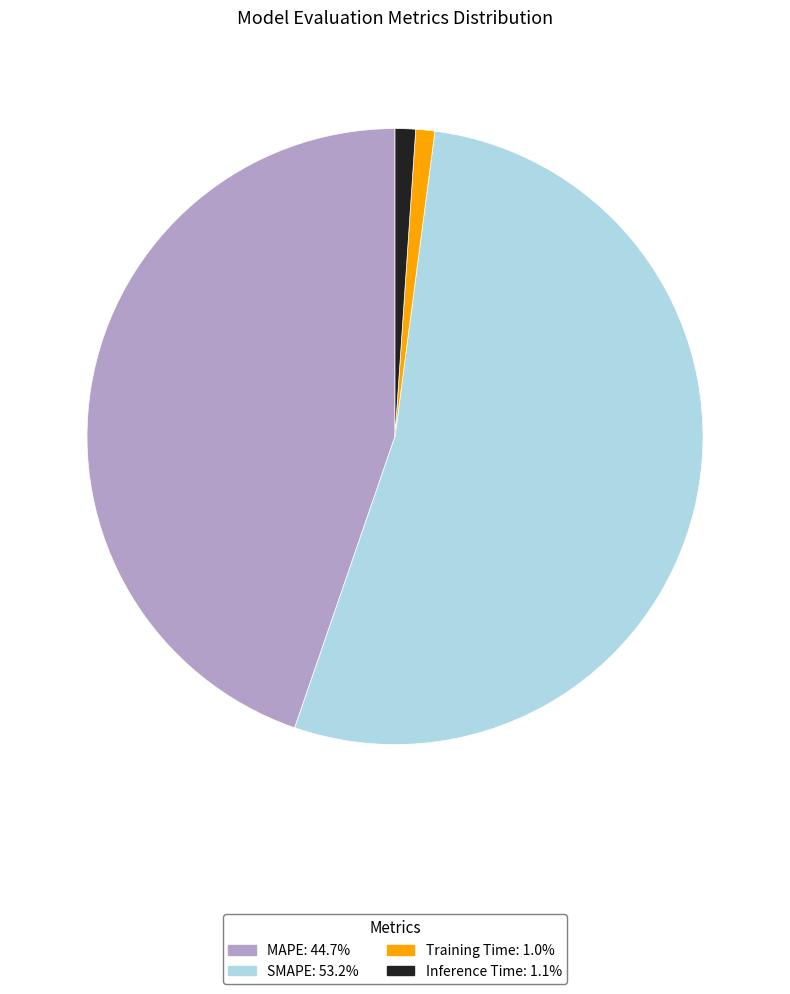

Do Training Time and Inference Time together represent more than half of the pie?

No